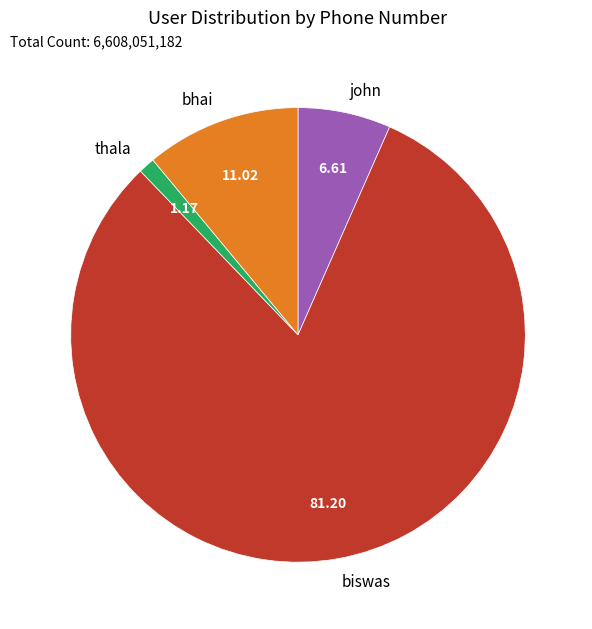

What is the majority slice?

biswas